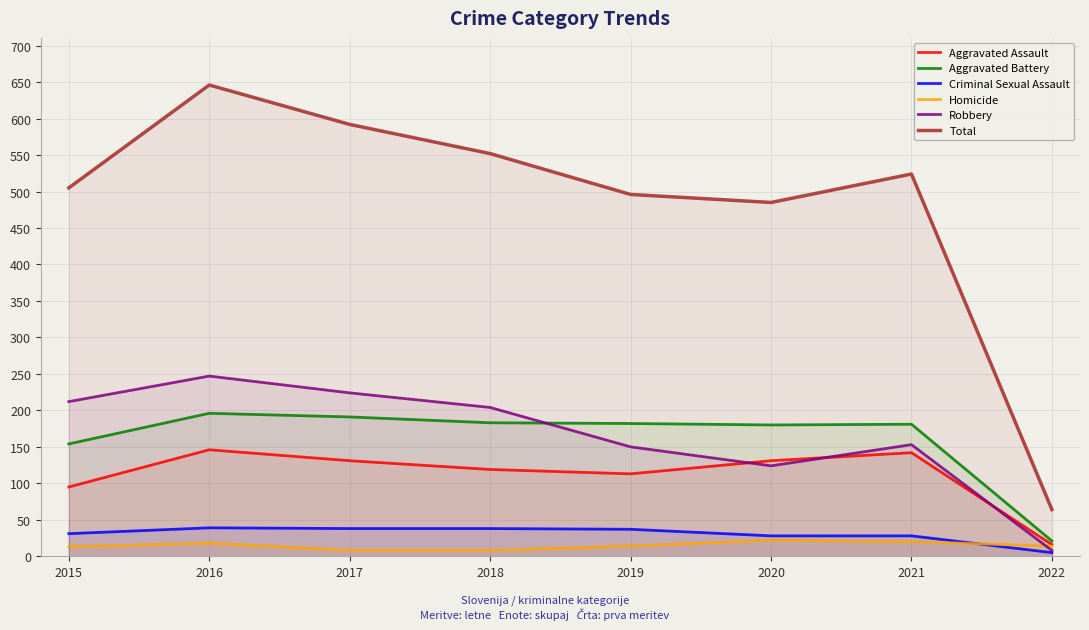

At which label does Robbery first exceed 204?

2015